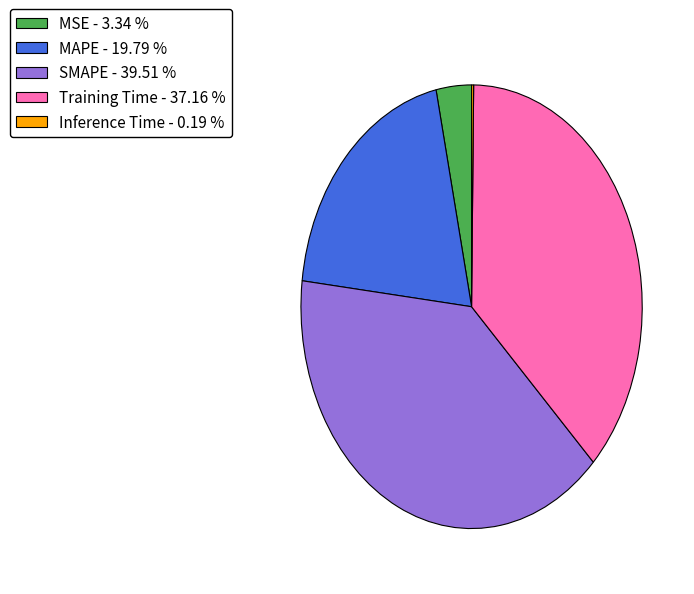

Is the sum of MAPE - 19.79 % and SMAPE - 39.51 % greater than half?

Yes